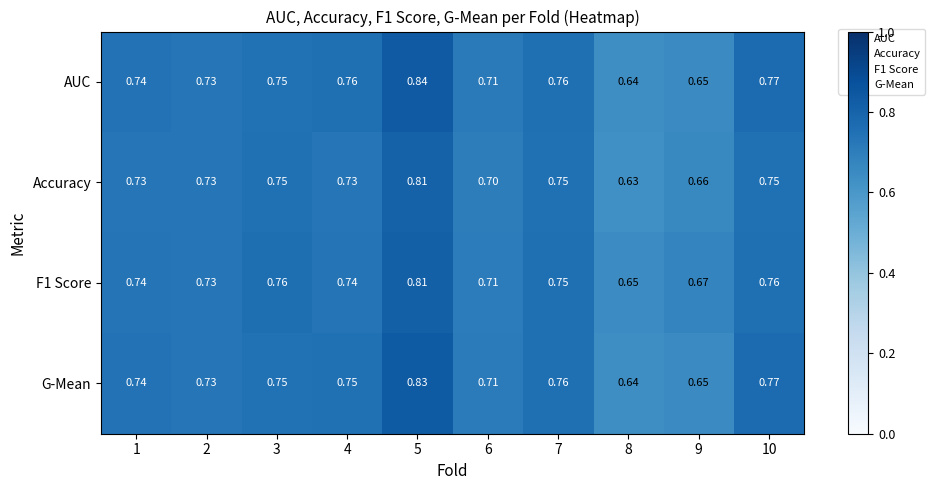

Which series has the largest total across all categories?

AUC